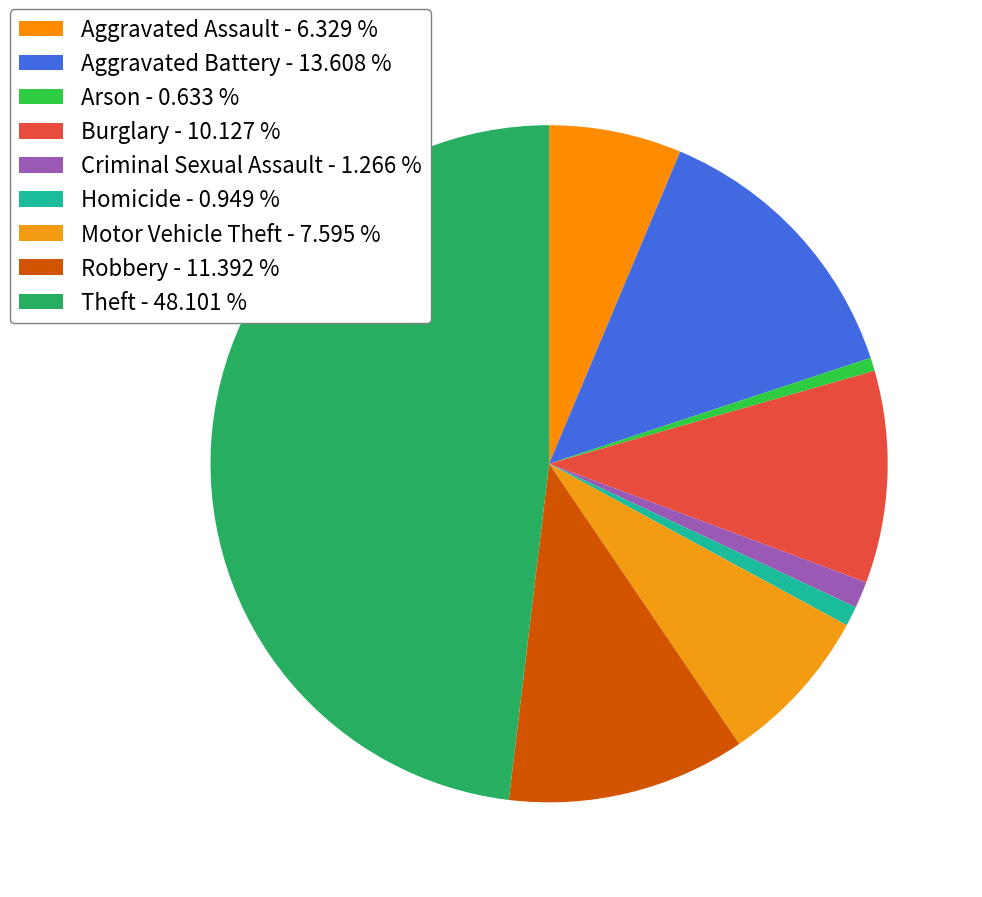

What percentage is NOT represented by Homicide?

99.1%